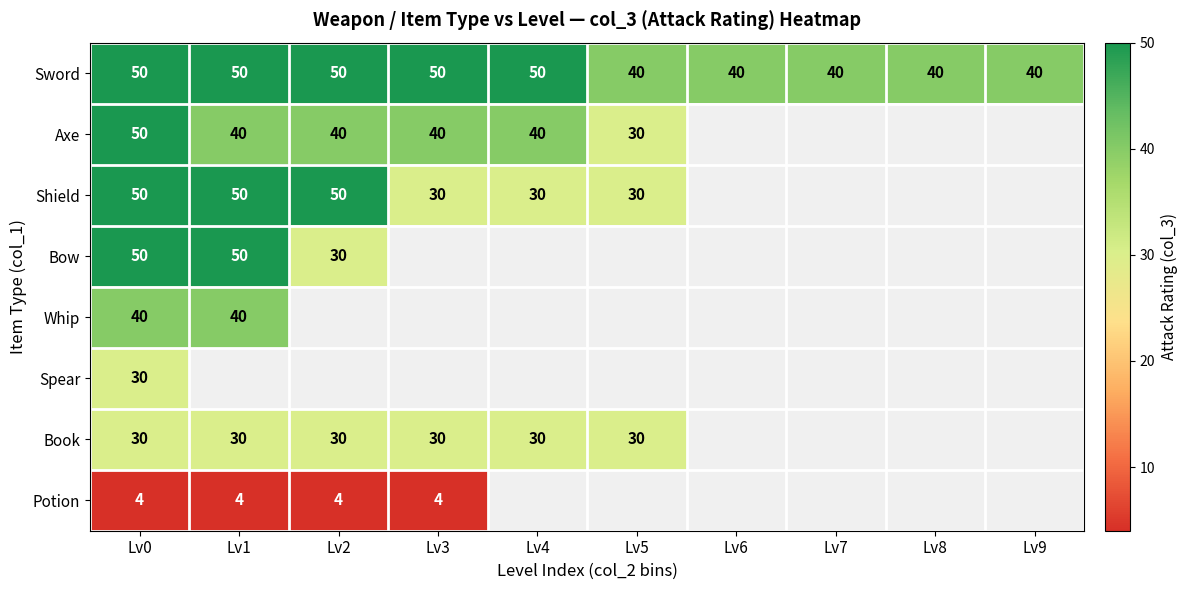

The value of Potion at Lv0 is 4. True or false?

True